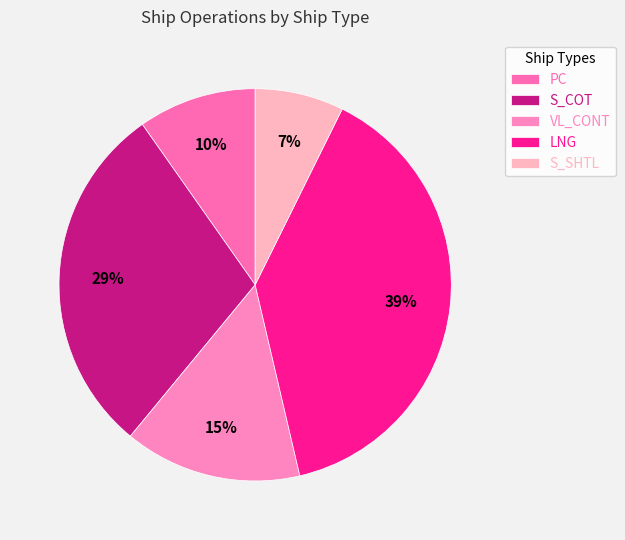

To the nearest percent, what percentage of the pie is S_SHTL?

7%